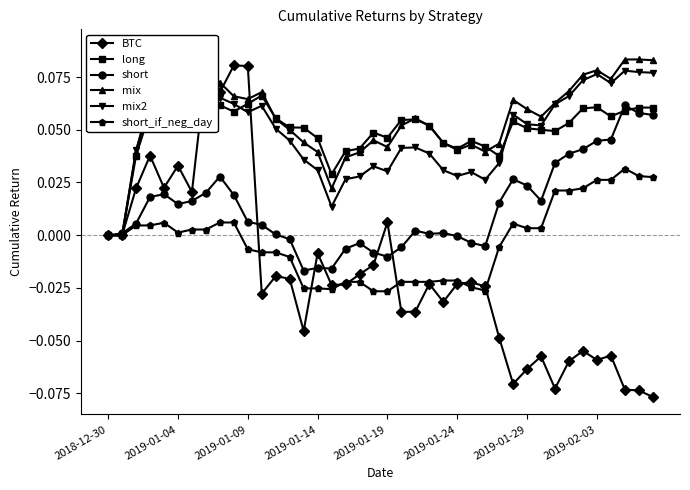

Is this an area chart (filled region under the line)?

No